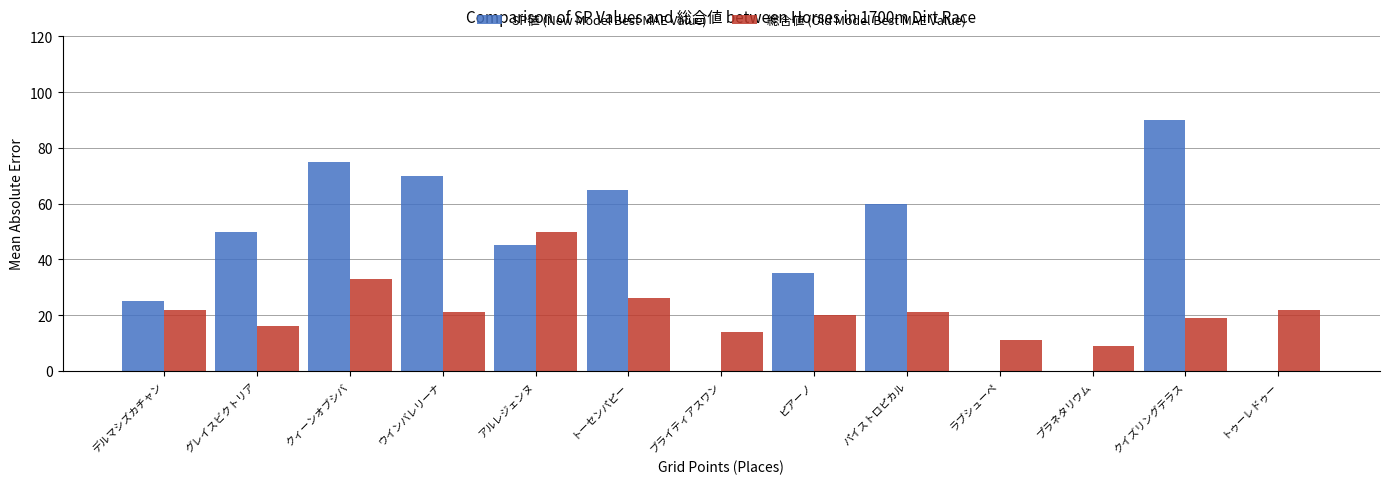

Which series has the largest total across all categories?

SP値 (New Model Best MAE Value)